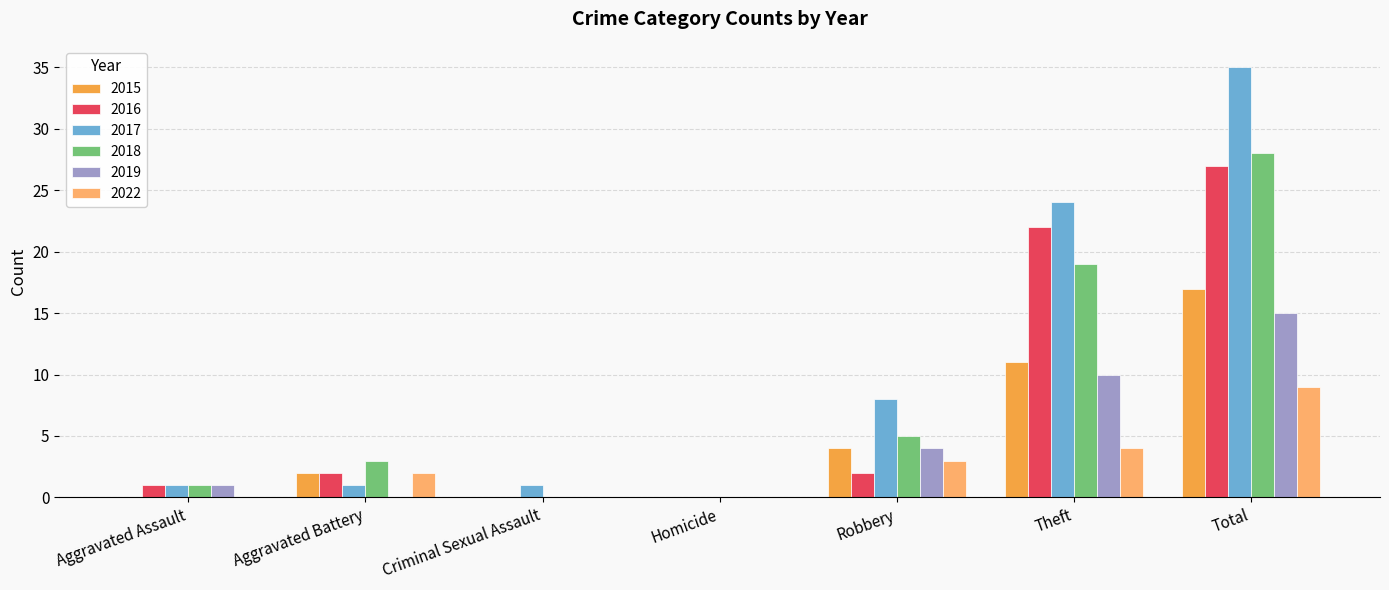

At which category is the sum across all series the highest?

Total